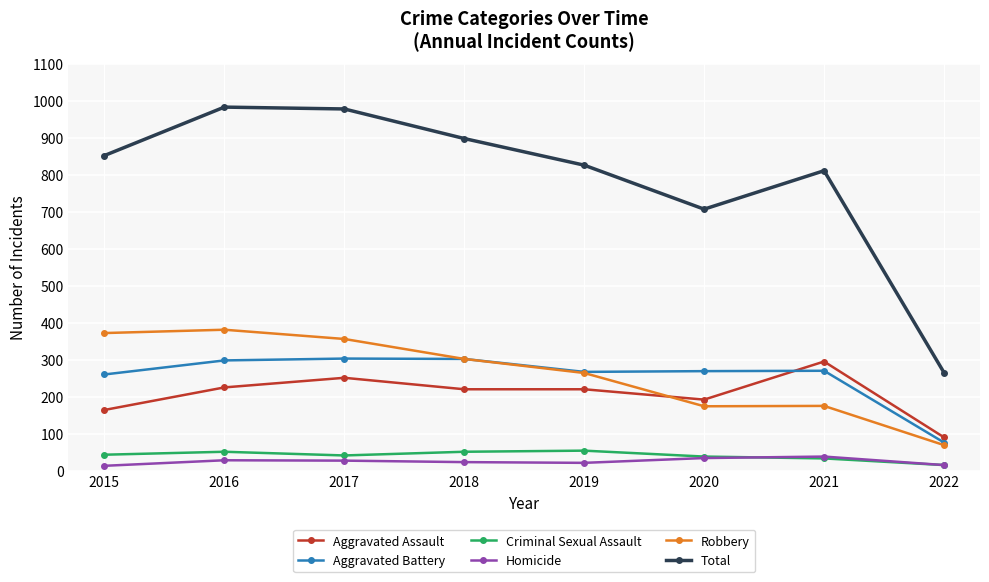

Which series has the largest total across all categories?

Total